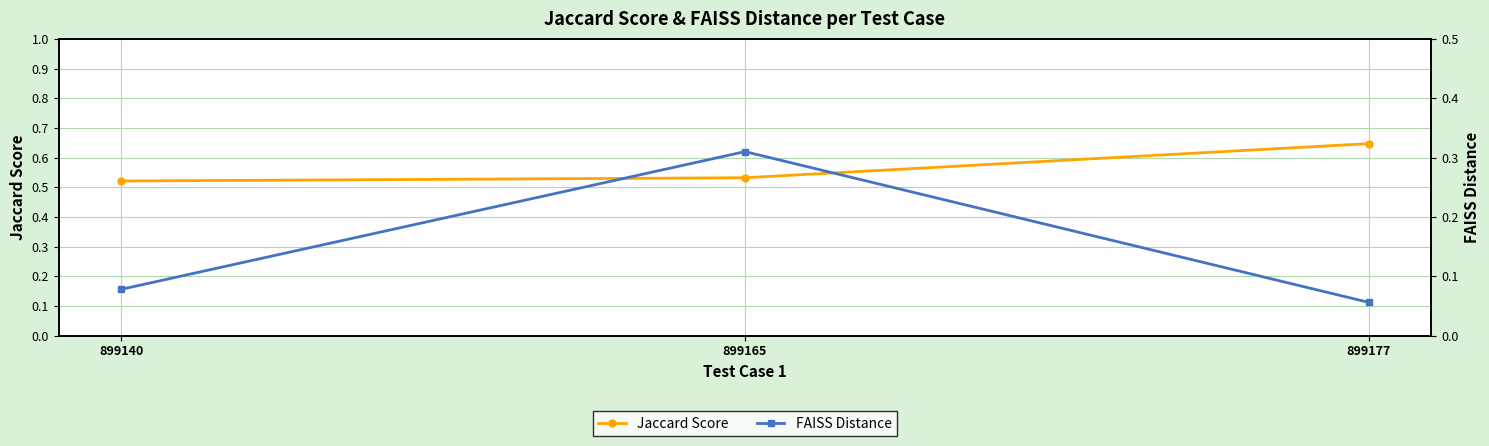

Which has a higher value, 899165 or 899140?

899165